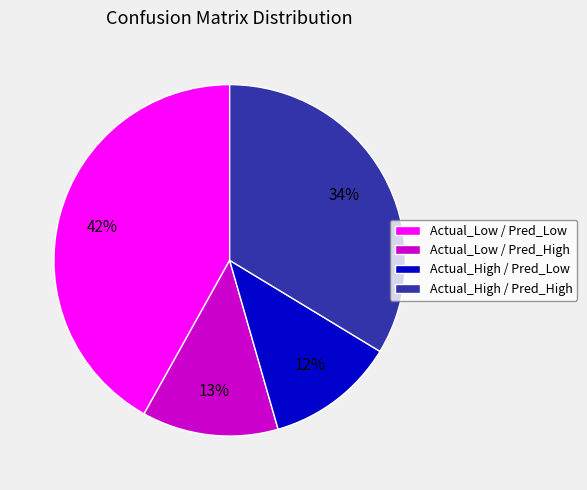

How many slices are in this pie chart?

4